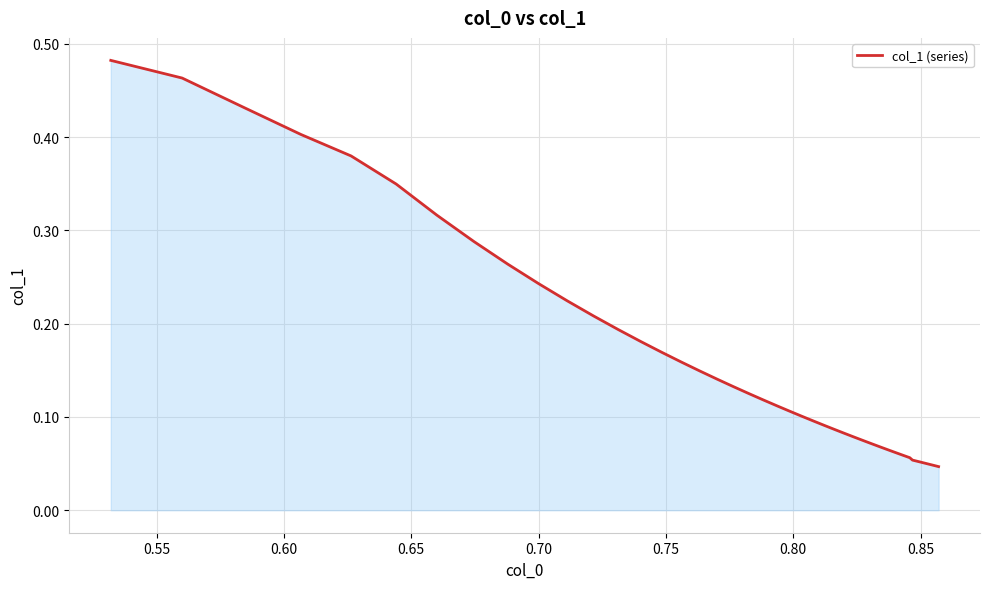

Reading left to right, what are all the values shown in this chart?

0.5	0.5	0.4	0.4	0.4	0.3	0.3	0.3	0.3	0.2	0.2	0.2	0.2	0.2	0.2	0.2	0.1	0.1	0.1	0.1	0.1	0.1	0.1	0.1	0.1	0.1	0.1	0.1	0.1	0.1	0.1	0.1	0.1	0.1	0.1	0.1	0.1	0.1	0.0	0.0